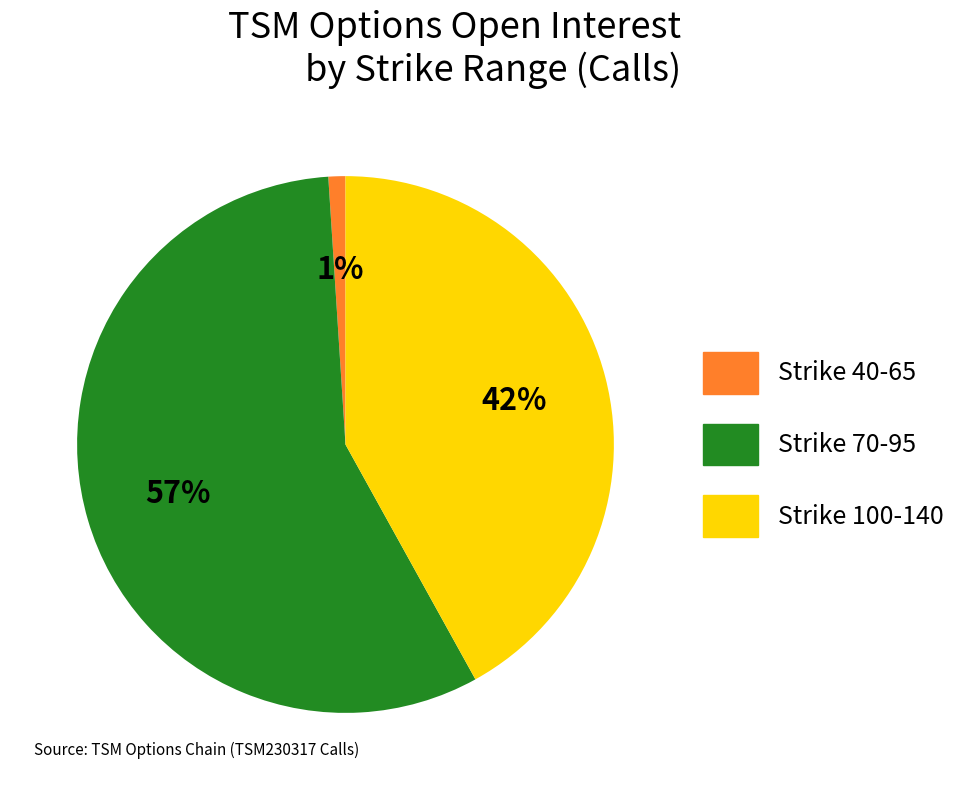

Which slice is the largest?

Strike 70-95